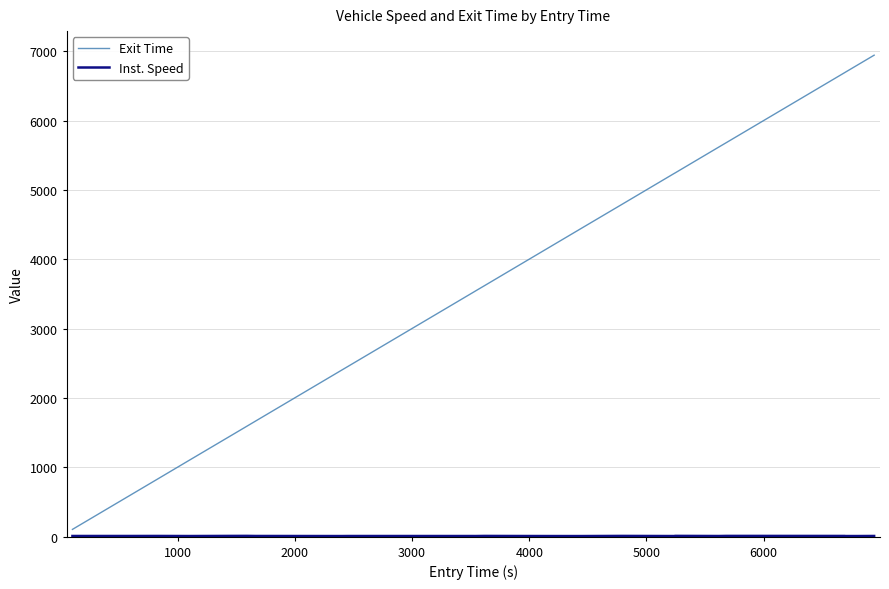

What is the minimum value for Exit Time?

105.0